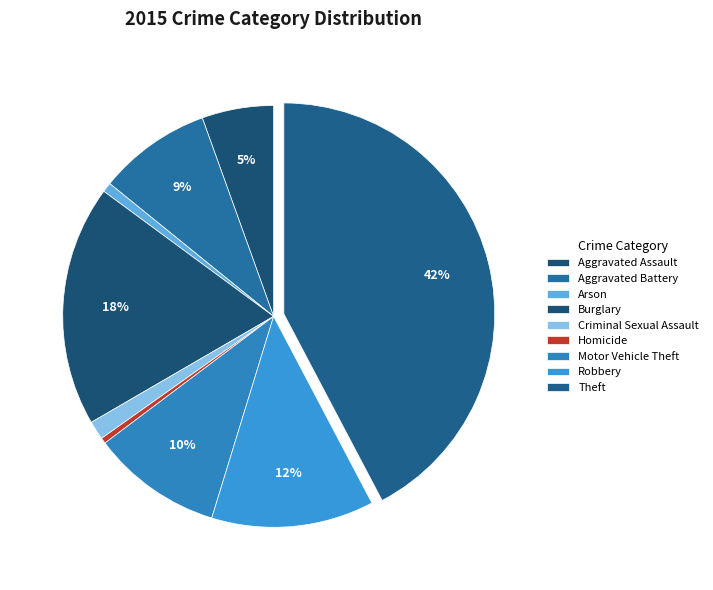

How many slices are in this pie chart?

9